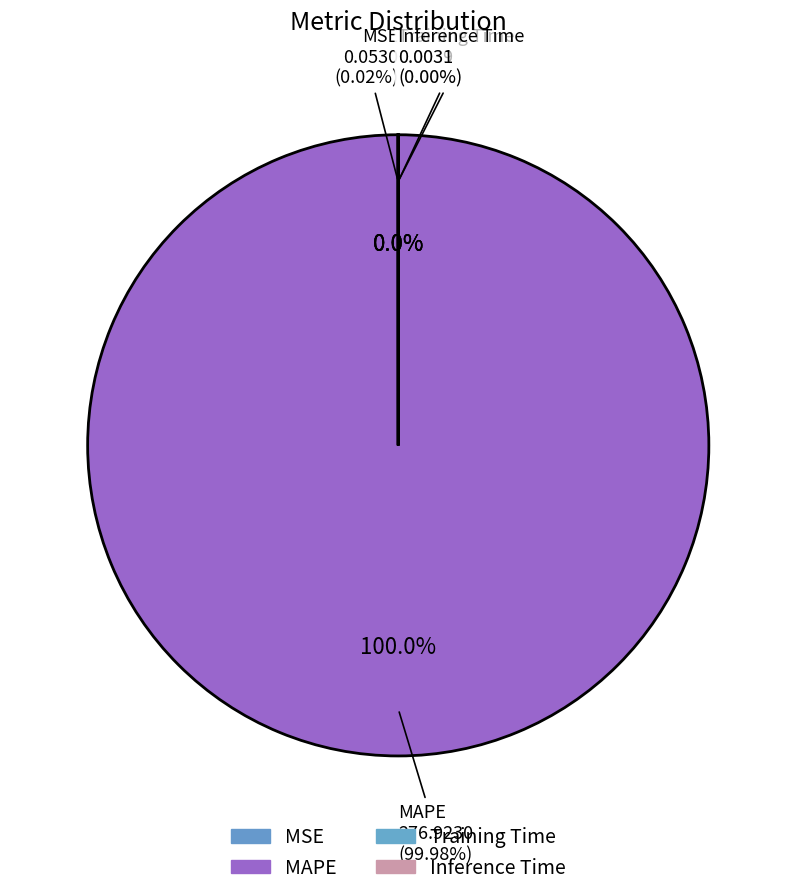

How many segments does this pie chart have?

4